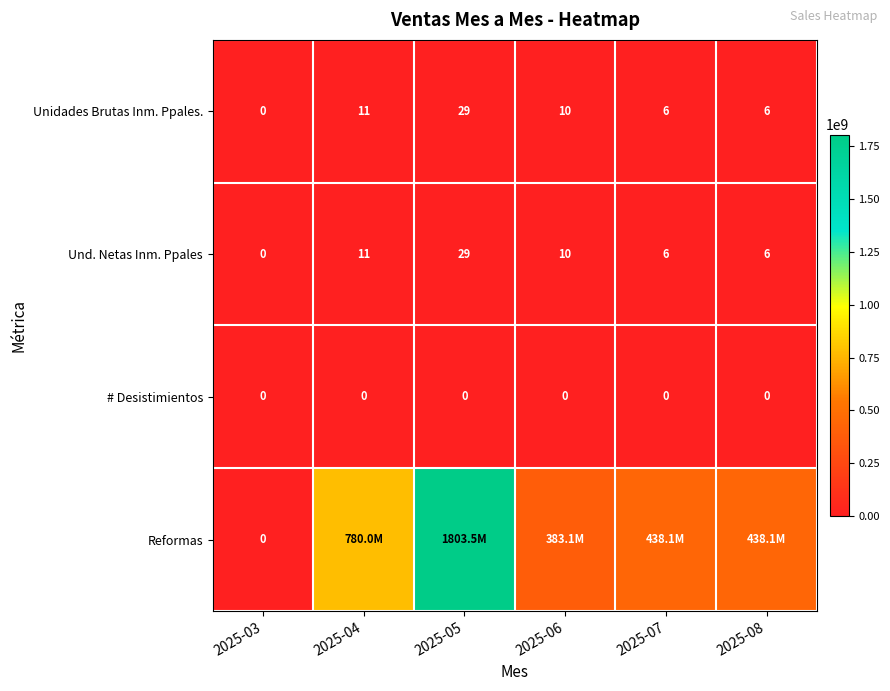

Is it true that # Desistimientos equals 0 at 2025-05?

True